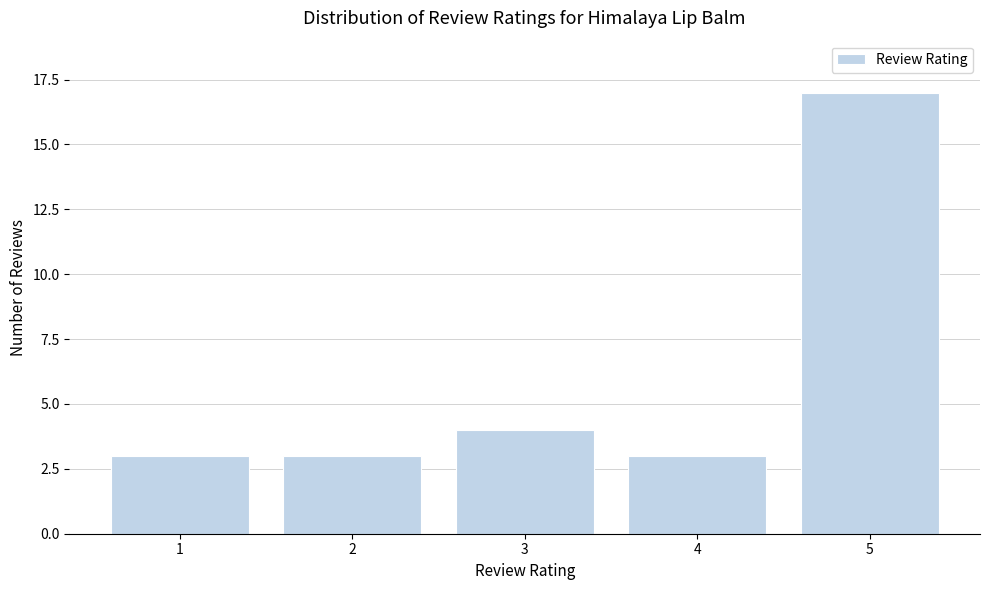

Reading left to right, what are all the values shown in this chart?

3	3	4	3	17